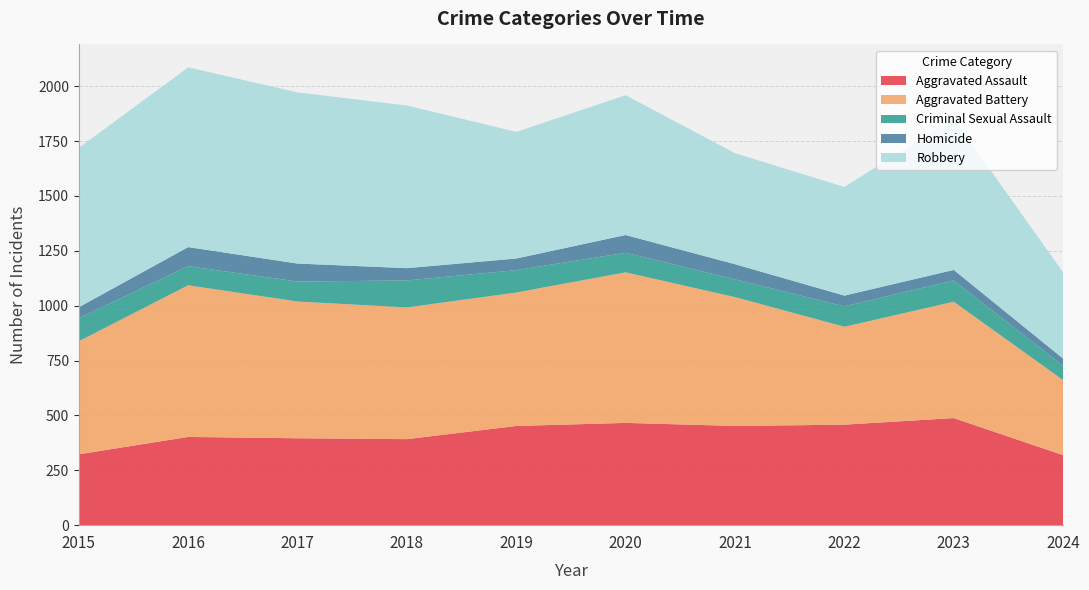

Reading left to right, what are all the values shown in this chart?

Aggravated Assault: 2015=323	2016=402	2017=396	2018=392	2019=452	2020=466	2021=452	2022=458	2023=488	2024=319
Aggravated Battery: 2015=515	2016=691	2017=623	2018=600	2019=608	2020=686	2021=587	2022=446	2023=530	2024=342
Criminal Sexual Assault: 2015=105	2016=87	2017=91	2018=123	2019=102	2020=89	2021=81	2022=93	2023=97	2024=65
Homicide: 2015=50	2016=87	2017=82	2018=56	2019=53	2020=81	2021=69	2022=49	2023=48	2024=33
Robbery: 2015=726	2016=819	2017=780	2018=741	2019=577	2020=637	2021=506	2022=495	2023=690	2024=393